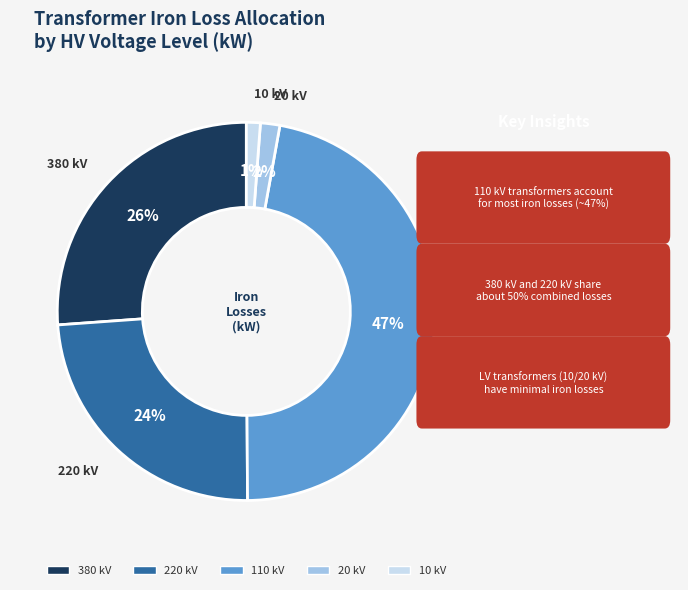

What percentage is the 380 slice, to the nearest percent?

26%